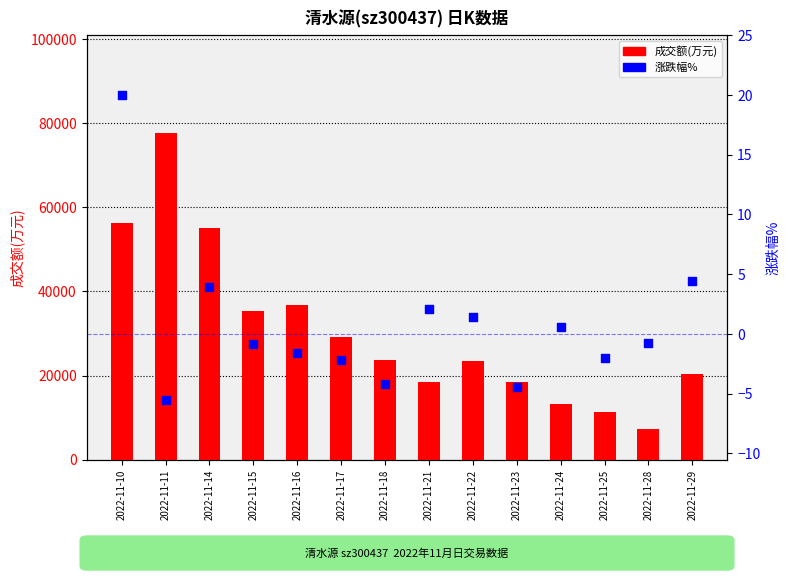

Which series reaches the minimum Y coordinate?

涨跌幅%